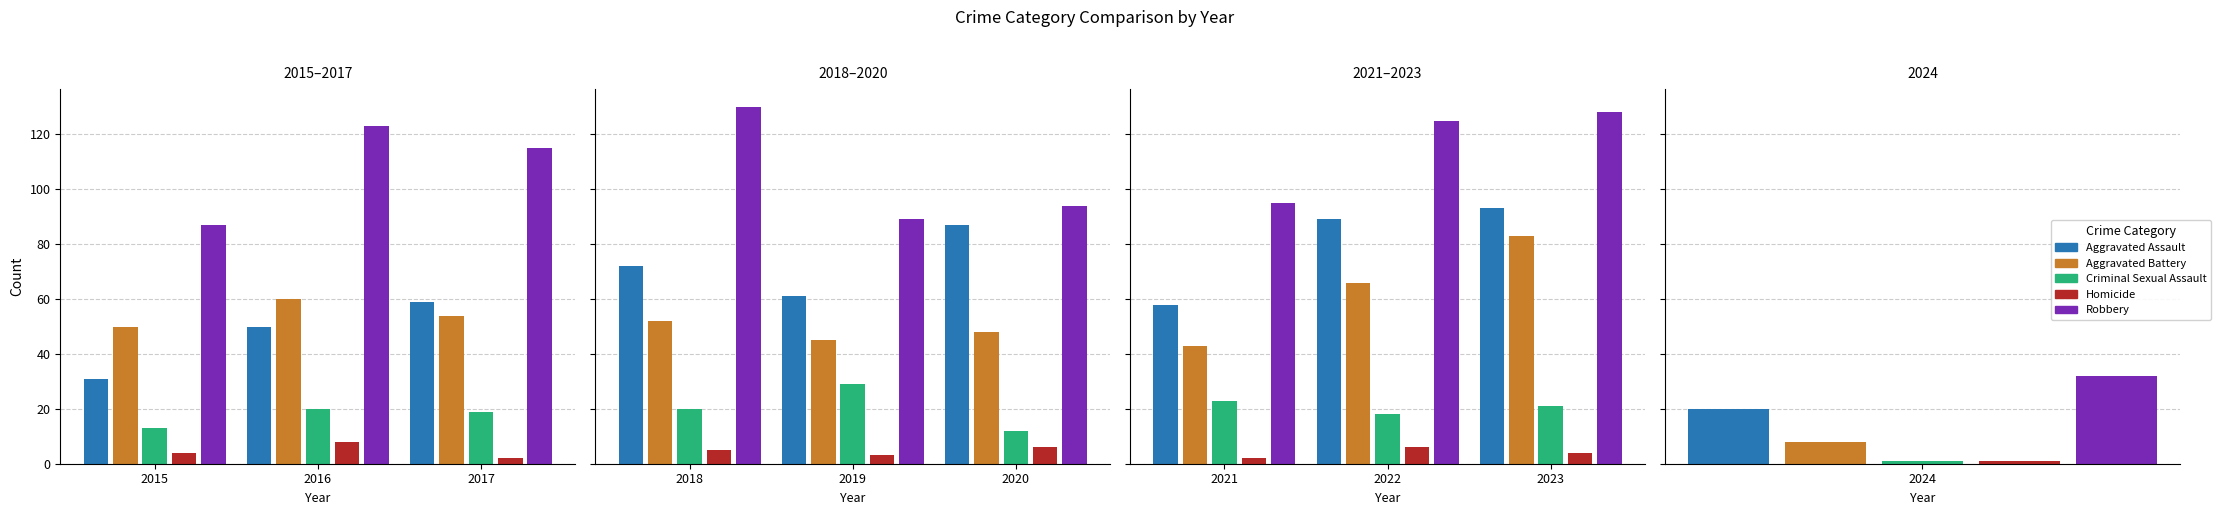

Which series has the largest total across all categories?

Robbery